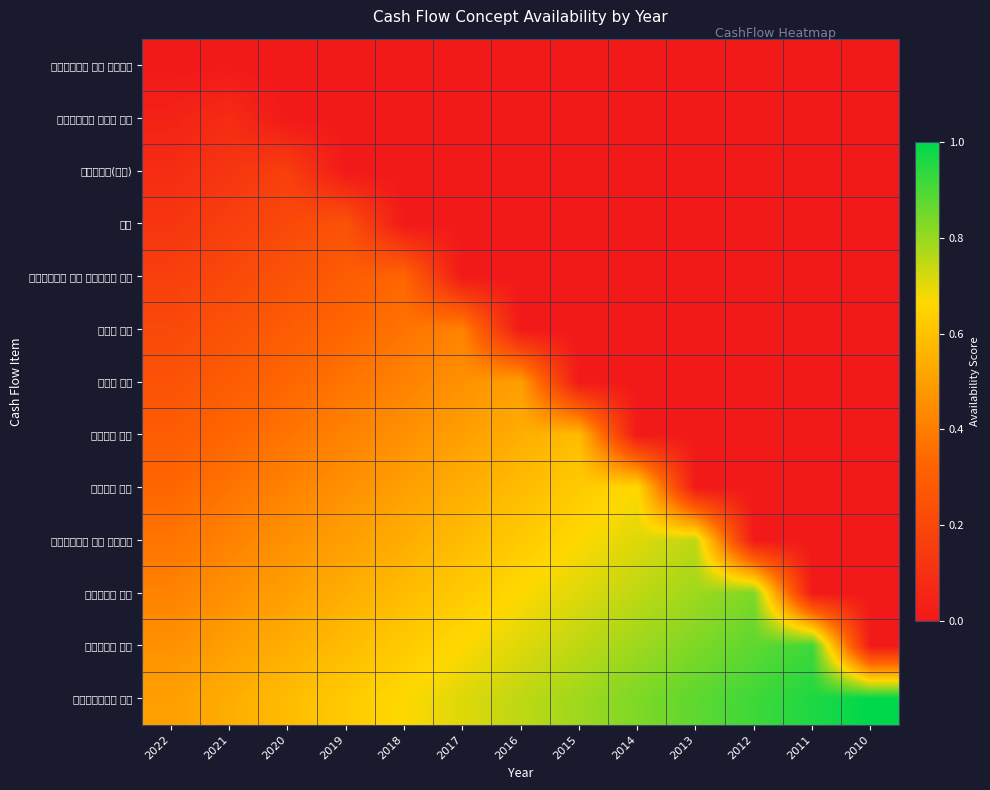

Reading left to right, what are all the values shown in this chart?

영업활동으로 인한 현금흐름: 2022=0.0	2021=0.0	2020=0.0	2019=0.0	2018=0.0	2017=0.0	2016=0.0	2015=0.0	2014=0.0	2013=0.0	2012=0.0	2011=0.0	2010=0.0
영업활동에서 창출된 현금: 2022=0.0	2021=0.1	2020=0.0	2019=0.0	2018=0.0	2017=0.0	2016=0.0	2015=0.0	2014=0.0	2013=0.0	2012=0.0	2011=0.0	2010=0.0
당기순이익(손실): 2022=0.1	2021=0.1	2020=0.2	2019=0.0	2018=0.0	2017=0.0	2016=0.0	2015=0.0	2014=0.0	2013=0.0	2012=0.0	2011=0.0	2010=0.0
조정: 2022=0.1	2021=0.2	2020=0.2	2019=0.2	2018=0.0	2017=0.0	2016=0.0	2015=0.0	2014=0.0	2013=0.0	2012=0.0	2011=0.0	2010=0.0
영업활동으로 인한 자산부채의 변동: 2022=0.2	2021=0.2	2020=0.2	2019=0.3	2018=0.3	2017=0.0	2016=0.0	2015=0.0	2014=0.0	2013=0.0	2012=0.0	2011=0.0	2010=0.0
이자의 수취: 2022=0.2	2021=0.2	2020=0.3	2019=0.3	2018=0.4	2017=0.4	2016=0.0	2015=0.0	2014=0.0	2013=0.0	2012=0.0	2011=0.0	2010=0.0
이자의 지급: 2022=0.2	2021=0.3	2020=0.3	2019=0.4	2018=0.4	2017=0.5	2016=0.5	2015=0.0	2014=0.0	2013=0.0	2012=0.0	2011=0.0	2010=0.0
배당금의 수취: 2022=0.3	2021=0.3	2020=0.4	2019=0.4	2018=0.5	2017=0.5	2016=0.5	2015=0.6	2014=0.0	2013=0.0	2012=0.0	2011=0.0	2010=0.0
법인세의 납부: 2022=0.3	2021=0.4	2020=0.4	2019=0.5	2018=0.5	2017=0.5	2016=0.6	2015=0.6	2014=0.7	2013=0.0	2012=0.0	2011=0.0	2010=0.0
투자활동으로 인한 현금흐름: 2022=0.4	2021=0.4	2020=0.5	2019=0.5	2018=0.5	2017=0.6	2016=0.6	2015=0.7	2014=0.7	2013=0.8	2012=0.0	2011=0.0	2010=0.0
유형자산의 취득: 2022=0.4	2021=0.5	2020=0.5	2019=0.5	2018=0.6	2017=0.6	2016=0.7	2015=0.7	2014=0.8	2013=0.8	2012=0.8	2011=0.0	2010=0.0
무형자산의 취득: 2022=0.5	2021=0.5	2020=0.5	2019=0.6	2018=0.6	2017=0.7	2016=0.7	2015=0.8	2014=0.8	2013=0.8	2012=0.9	2011=0.9	2010=0.0
장기투자증권의 취득: 2022=0.5	2021=0.5	2020=0.6	2019=0.6	2018=0.7	2017=0.7	2016=0.8	2015=0.8	2014=0.8	2013=0.9	2012=0.9	2011=1.0	2010=1.0